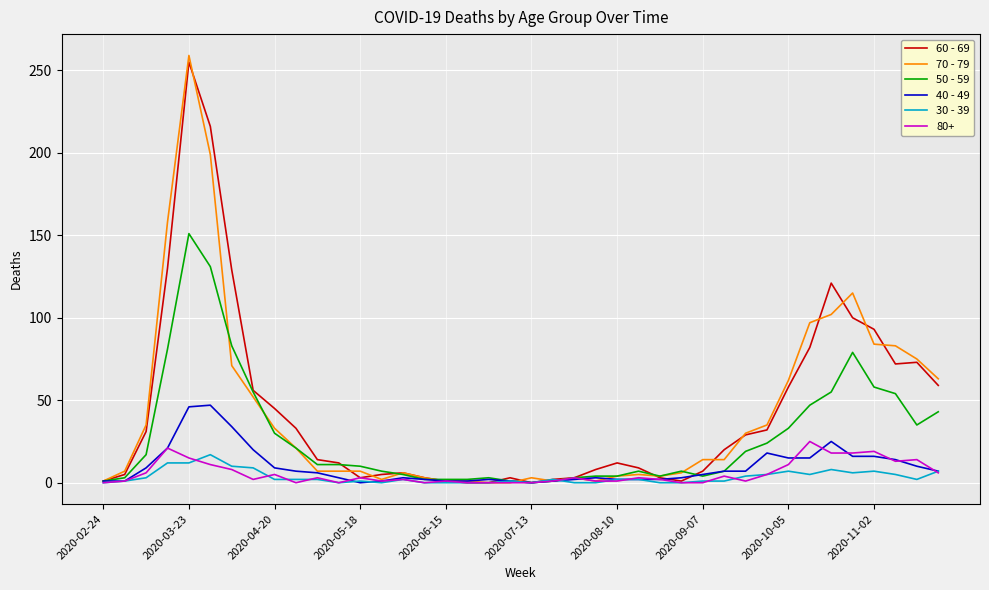

Which series has the largest range (max minus min)?

70 - 79